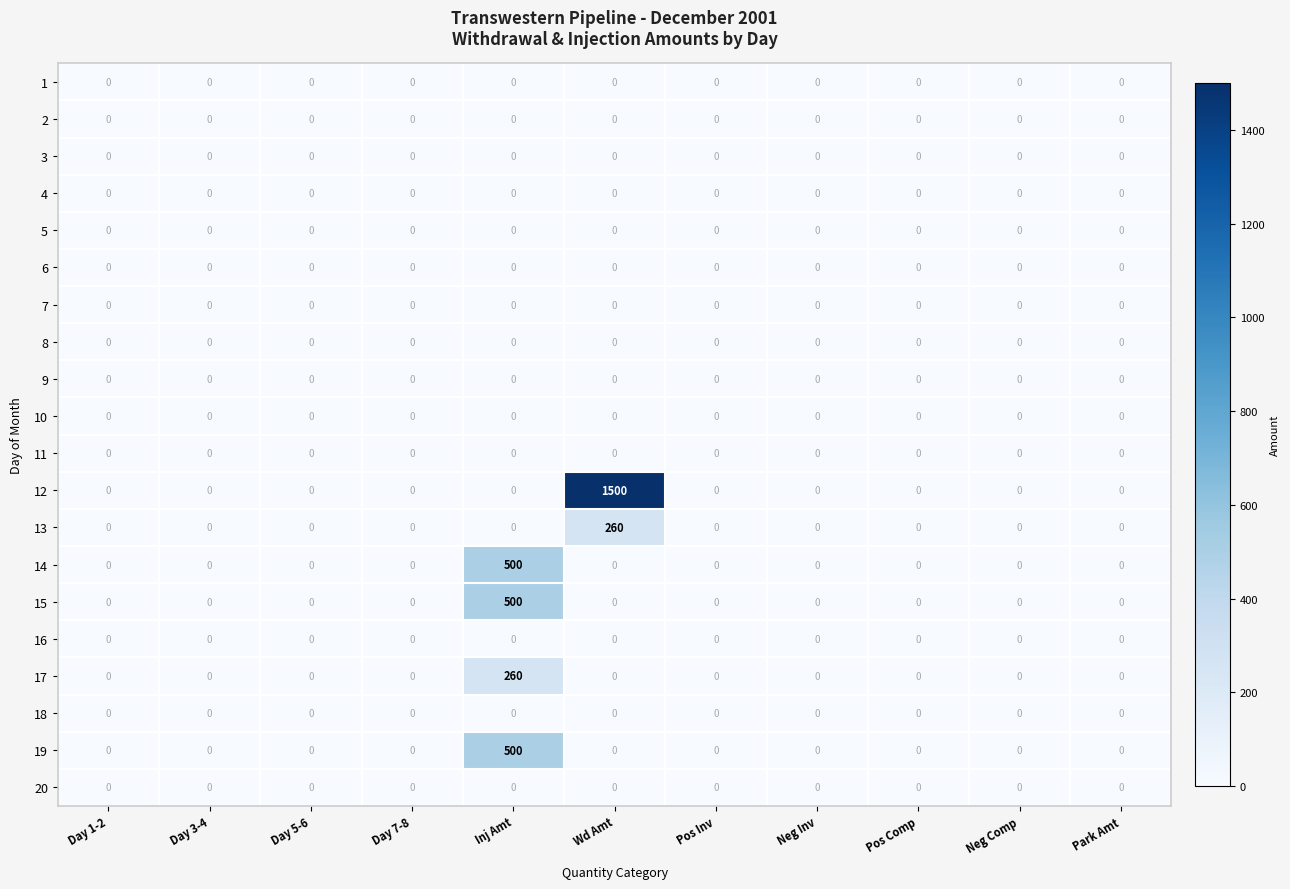

What is the greatest value displayed?

1500